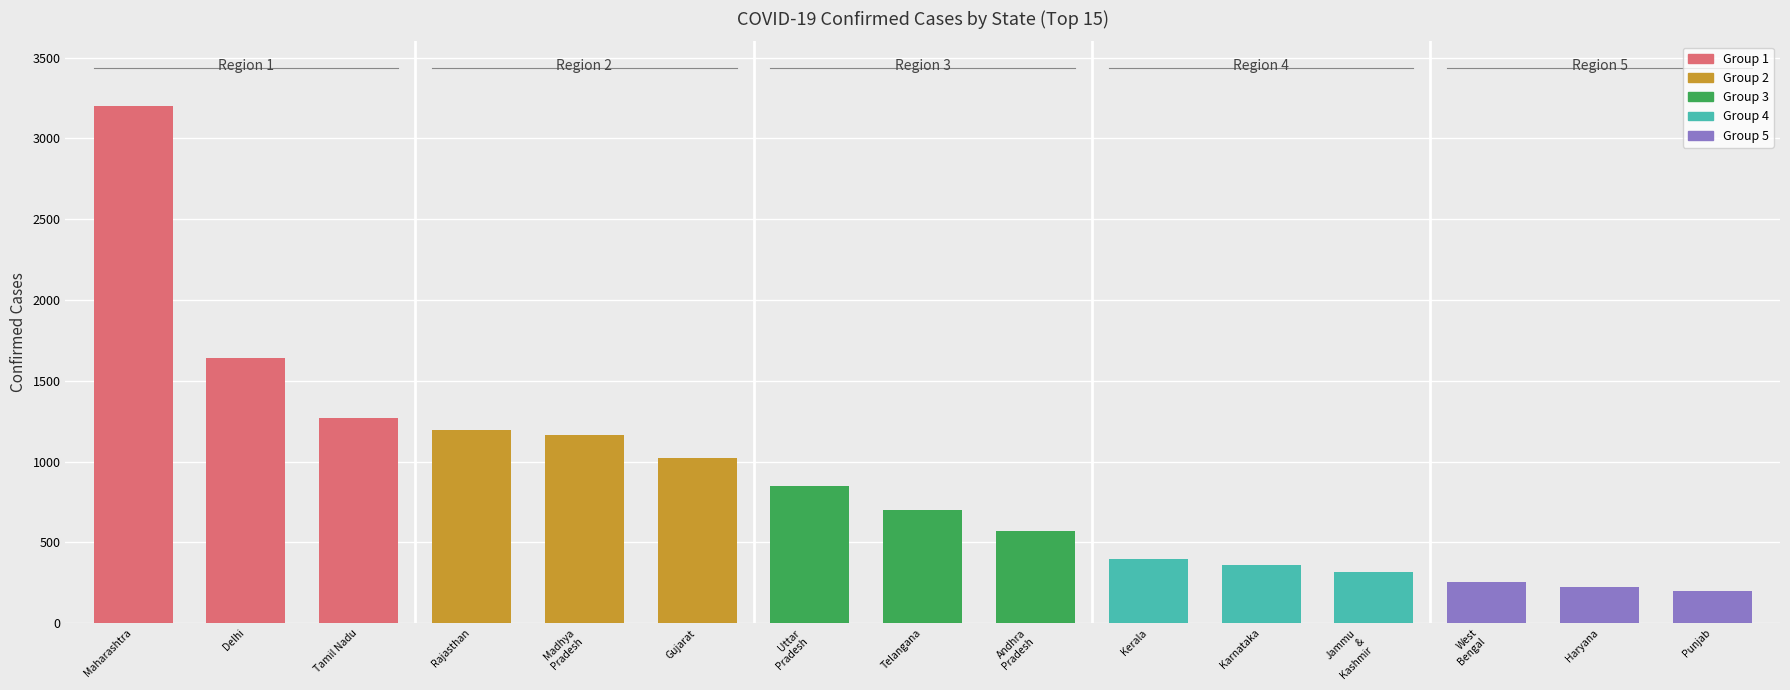

What is the label of the 6th bar from the left?

Gujarat